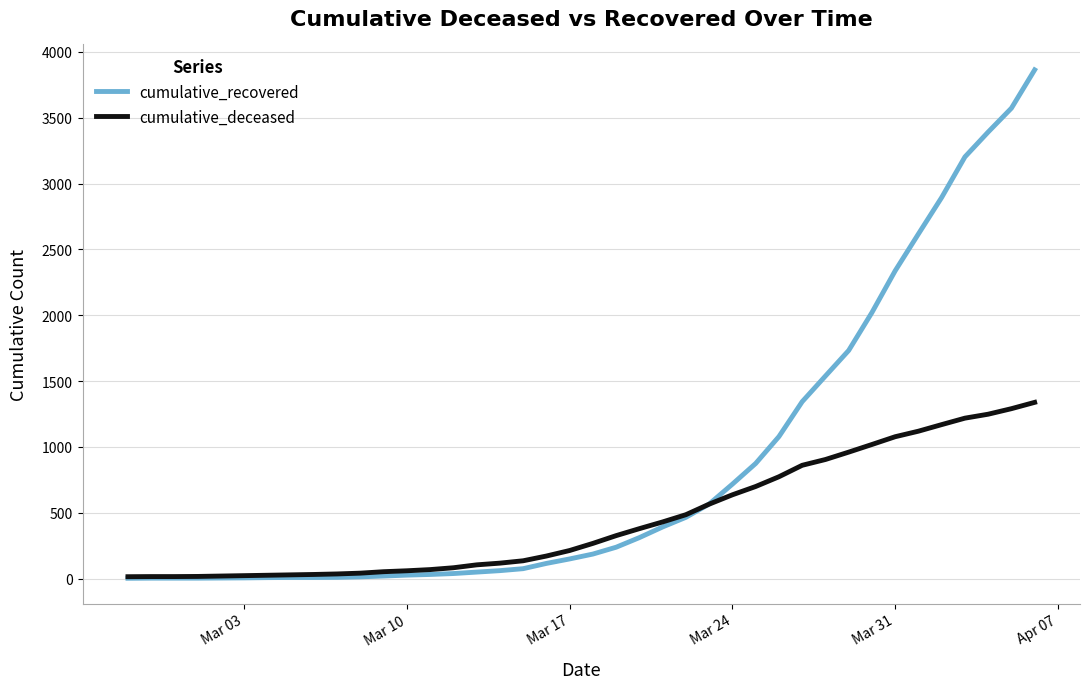

Which series has the largest total across all categories?

cumulative_recovered